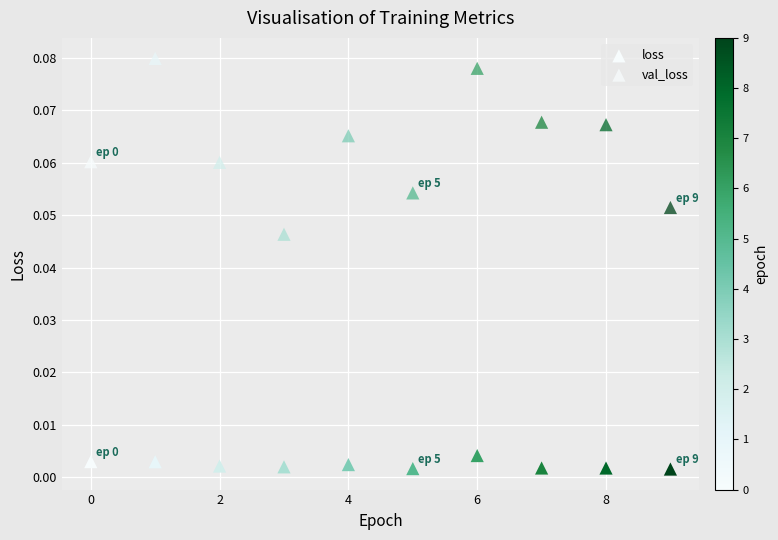

How many points are shown in the scatter plot?

20